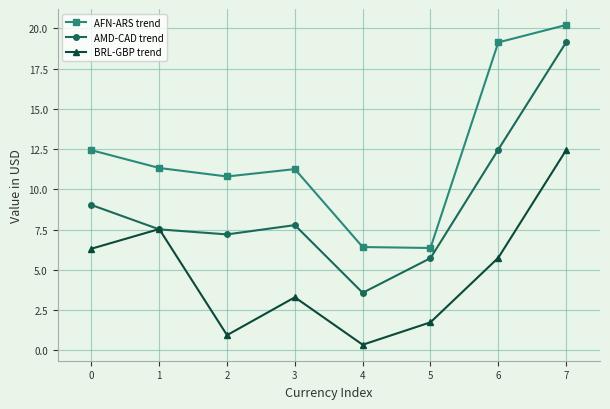

The AFN-ARS trend series shows 10.9 at 4. True or false?

False